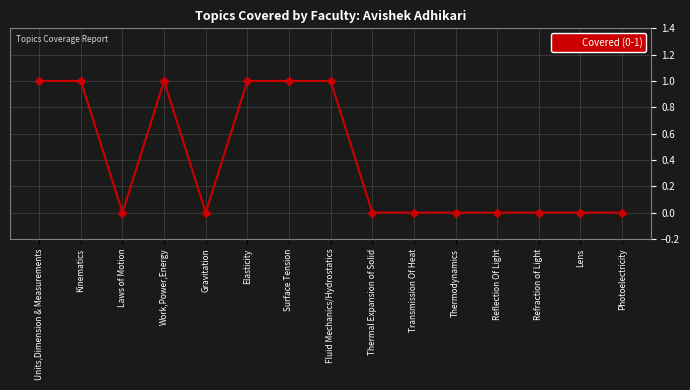

The chart shows a value of 1 at Elasticity. True or false?

True